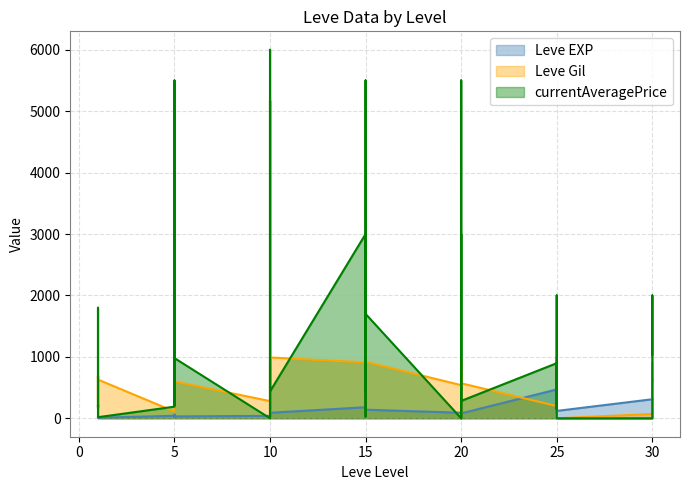

What is the value of the Leve Gil point at the 21st from the left?

910